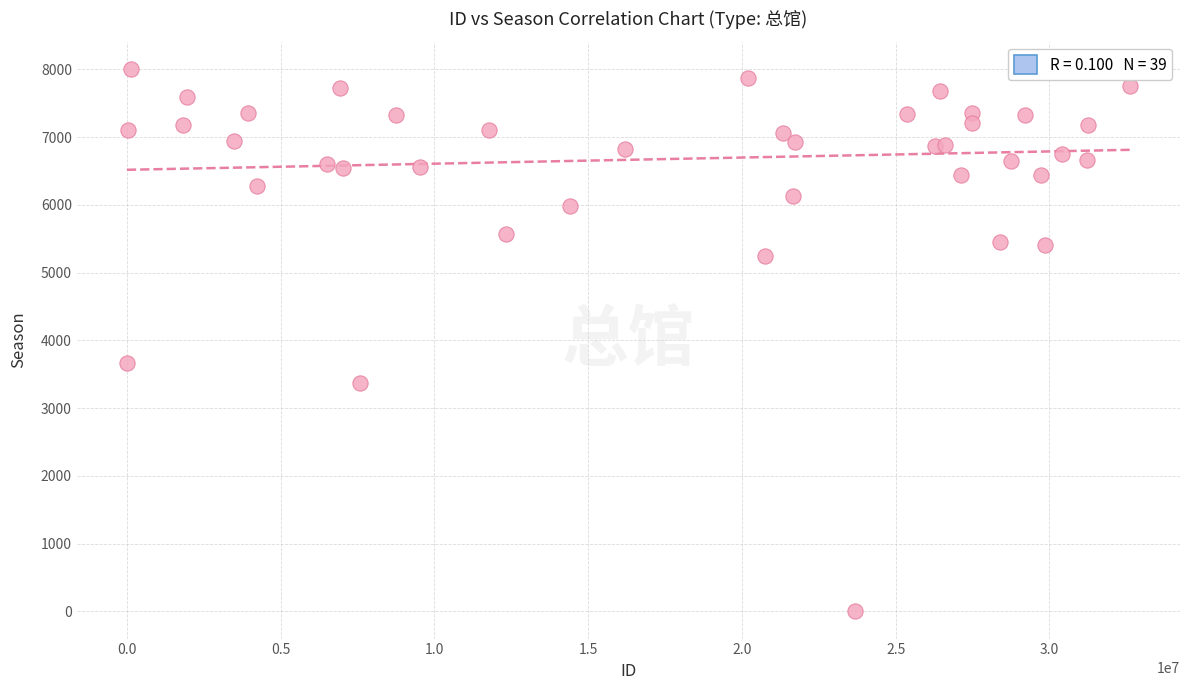

What Y value in the scatter plot is closest to 4004?

3664